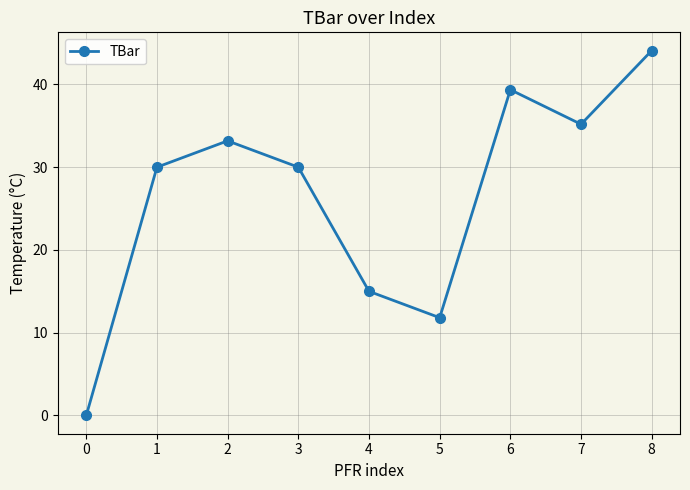

Where is the data nearest to the value 22?

4